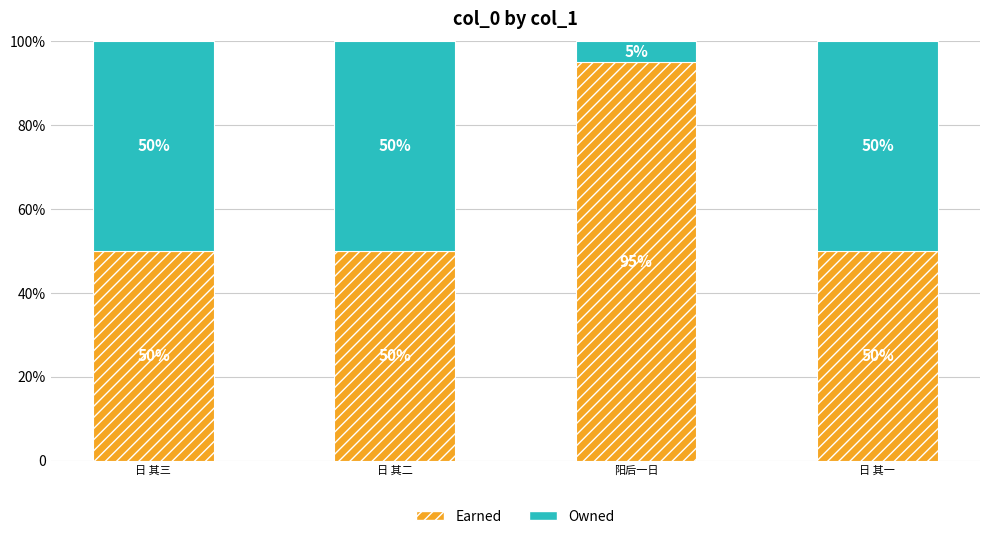

Count the Owned values in the range 0 to 1.

4